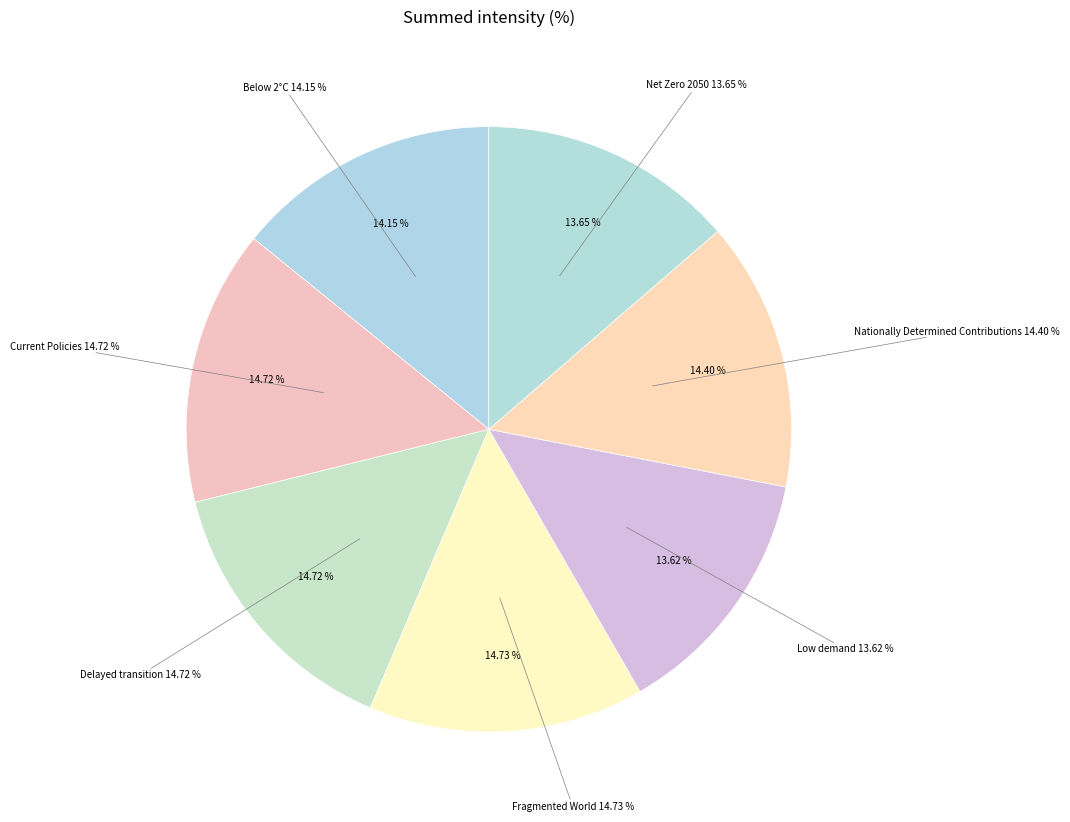

Is there any slice that represents more than half of the pie?

No